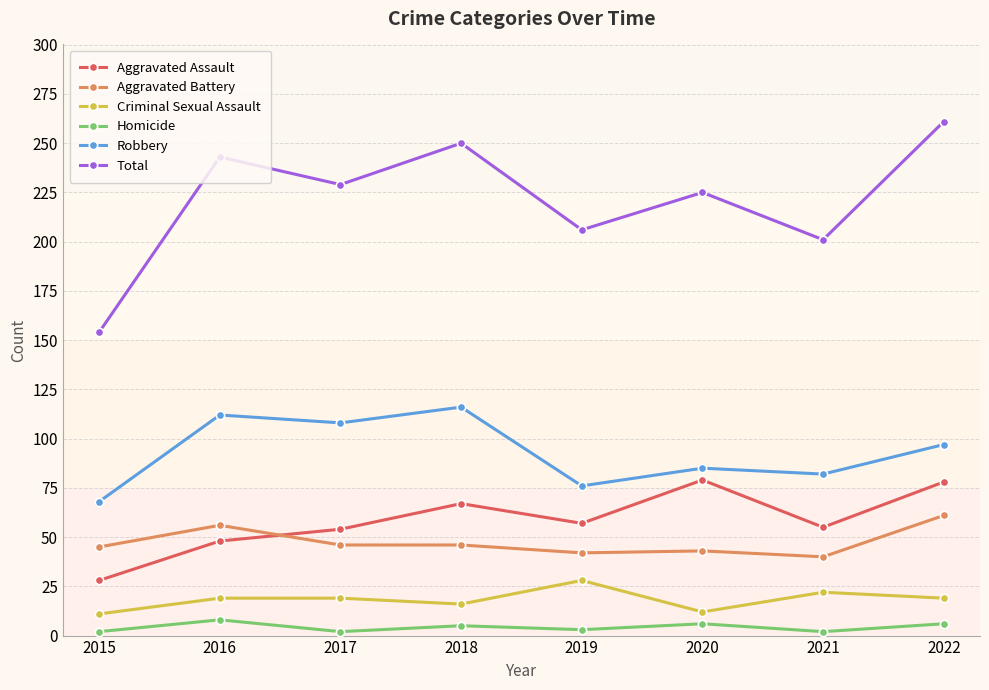

Which series has the widest spread of values?

Total